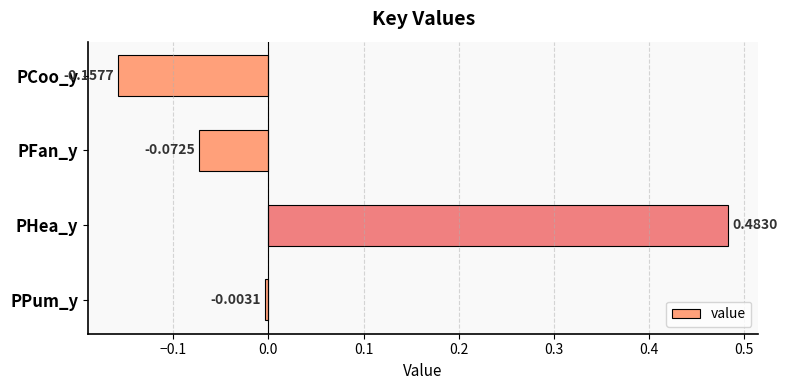

Where is the data nearest to the value 0?

PPum_y